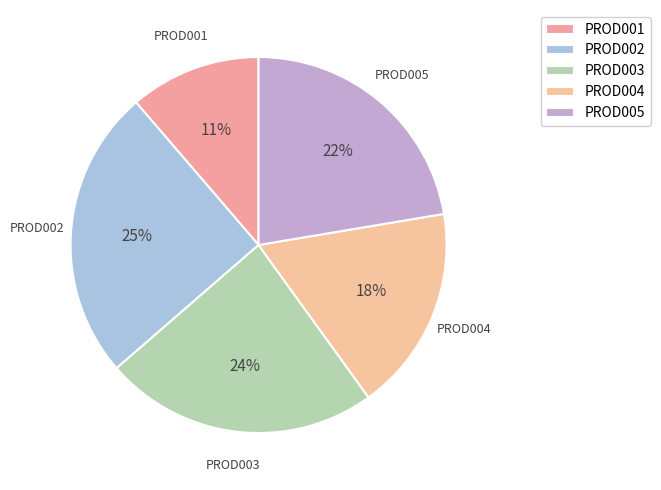

How many segments does this pie chart have?

5